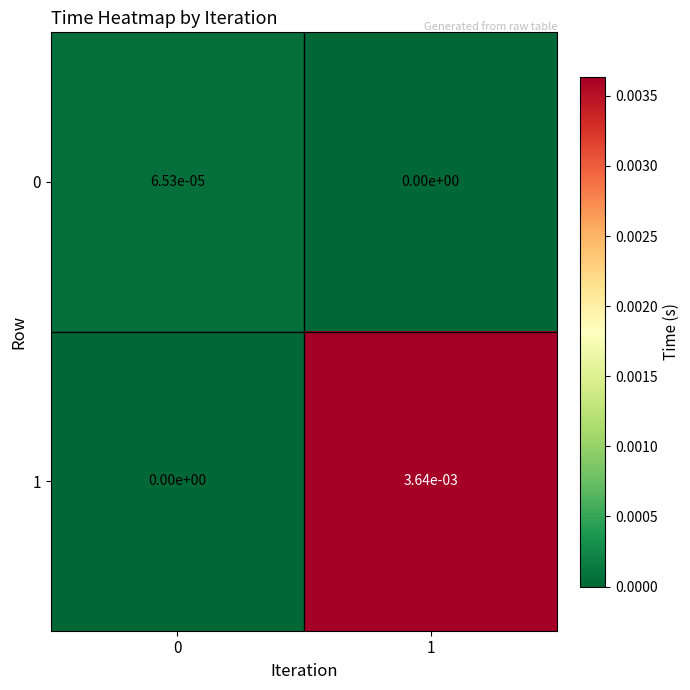

Which series has the widest spread of values?

1